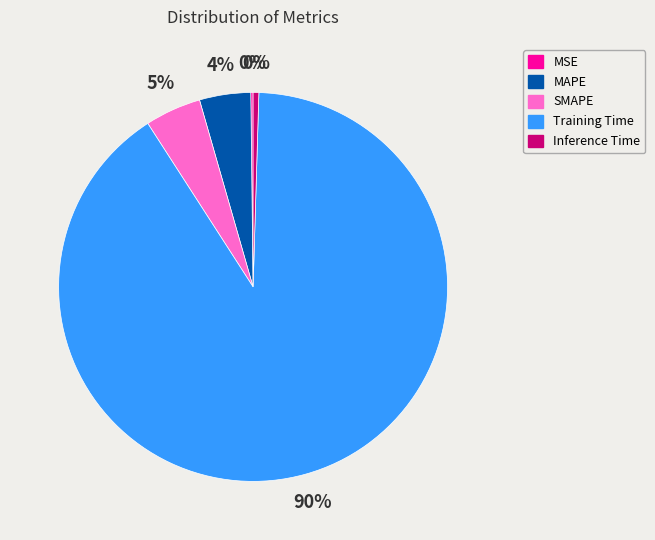

Between MAPE and Inference Time, which is larger?

MAPE